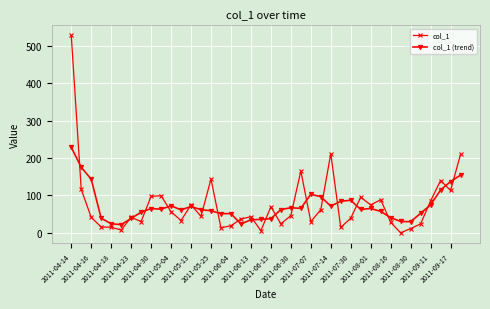

True or false: col_1 (trend) has more than 2 points higher than both neighbors.

True